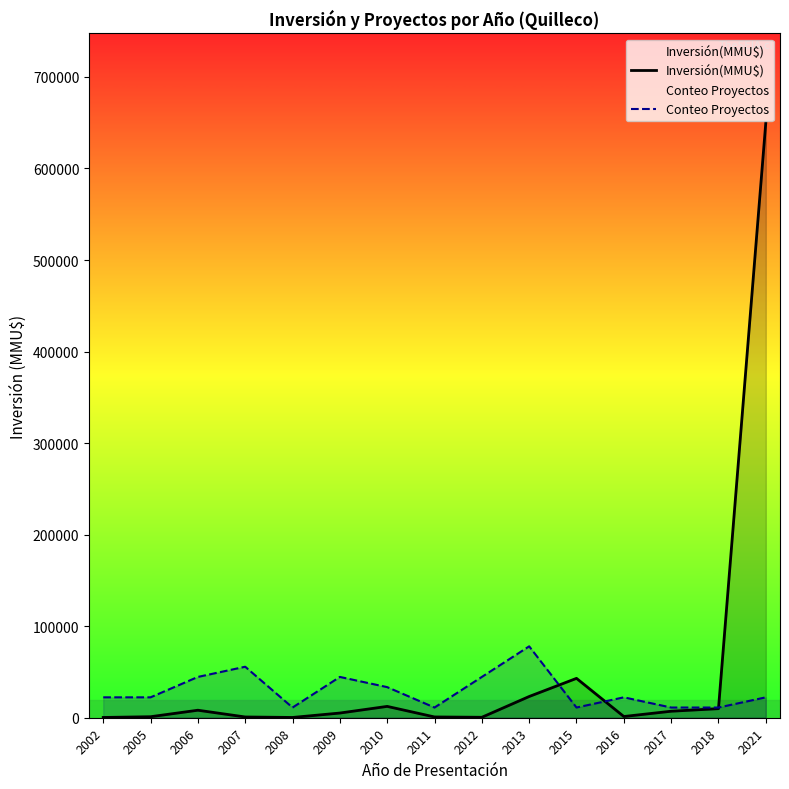

How many interior local valleys does the Conteo Proyectos series have?

3